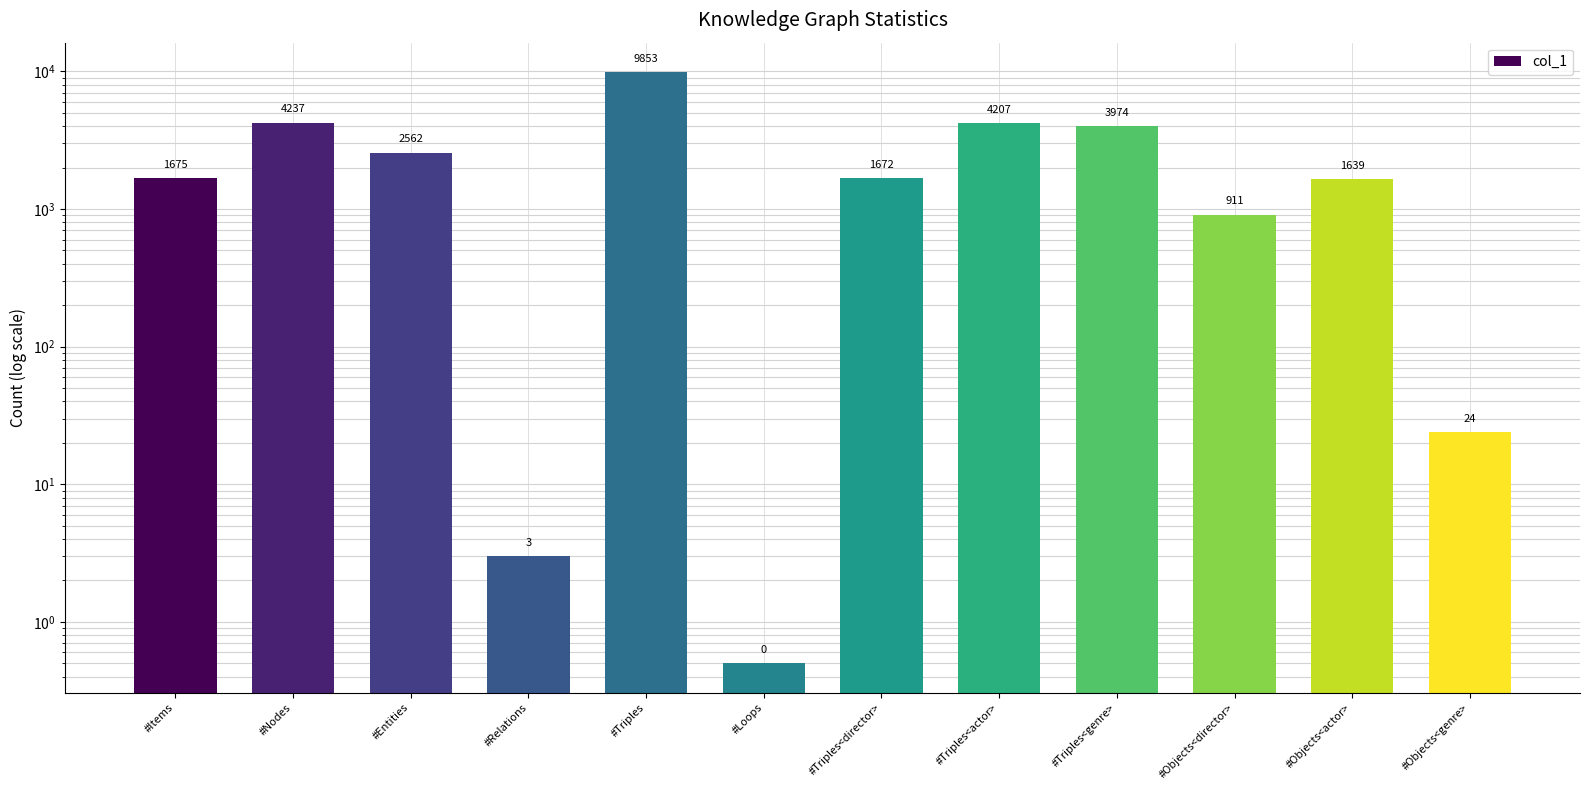

What is the label of the 3rd bar from the left?

#Entities